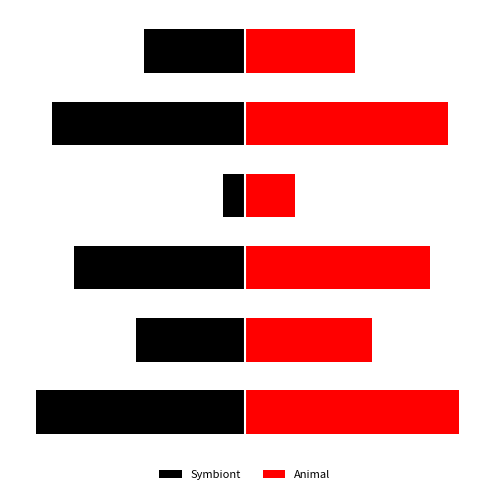

What is the difference between the Symbiont values at 3 and 5?

9.7